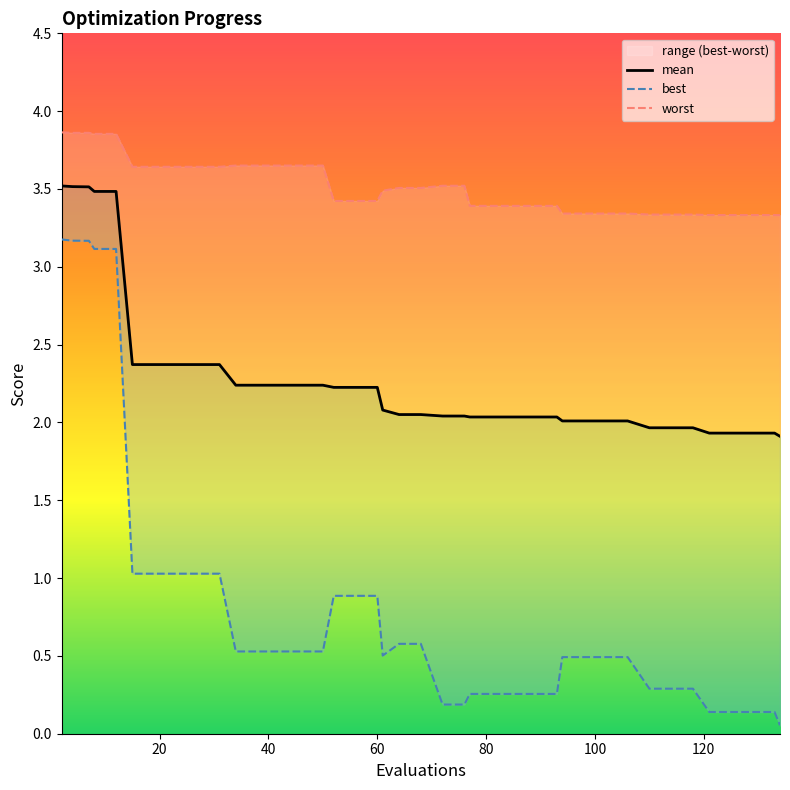

True or false: worst and best cross at least once.

False